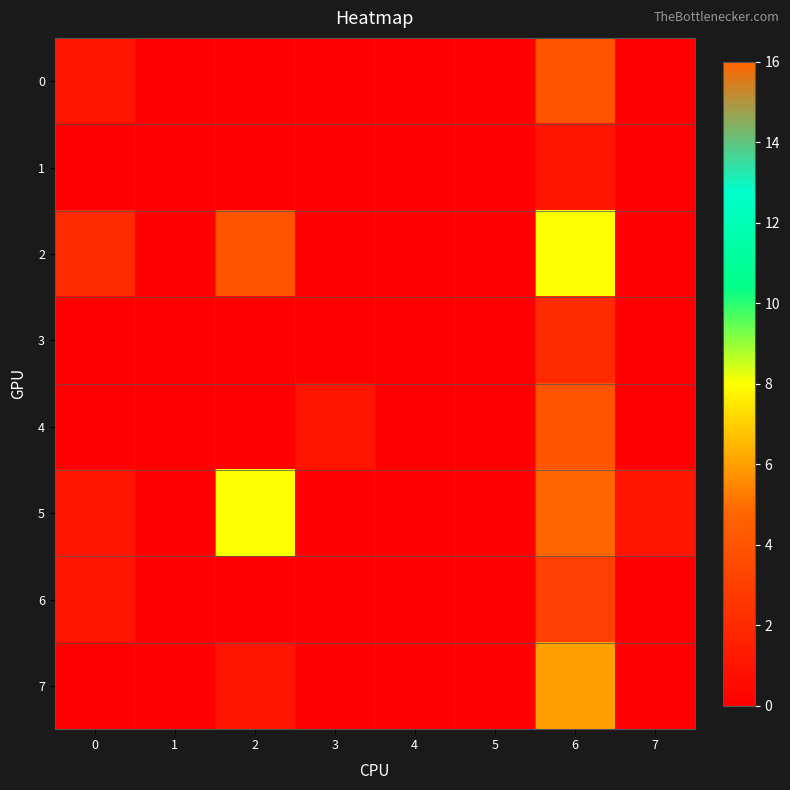

Reading left to right, extract all data points from this chart.

0: 0=1.0	1=0.0	2=0.0	3=0.0	4=0.0	5=0.0	6=4.0	7=0.0
1: 0=0.0	1=0.0	2=0.0	3=0.0	4=0.0	5=0.0	6=1.0	7=0.0
2: 0=2.0	1=0.0	2=4.0	3=0.0	4=0.0	5=0.0	6=8.0	7=0.0
3: 0=0.0	1=0.0	2=0.0	3=0.0	4=0.0	5=0.0	6=2.0	7=0.0
4: 0=0.0	1=0.0	2=0.0	3=1.0	4=0.0	5=0.0	6=4.0	7=0.0
5: 0=1.0	1=0.0	2=8.0	3=0.0	4=0.0	5=0.0	6=16.0	7=1.0
6: 0=1.0	1=0.0	2=0.0	3=0.0	4=0.0	5=0.0	6=3.0	7=0.0
7: 0=0.0	1=0.0	2=1.0	3=0.0	4=0.0	5=0.0	6=6.0	7=0.0